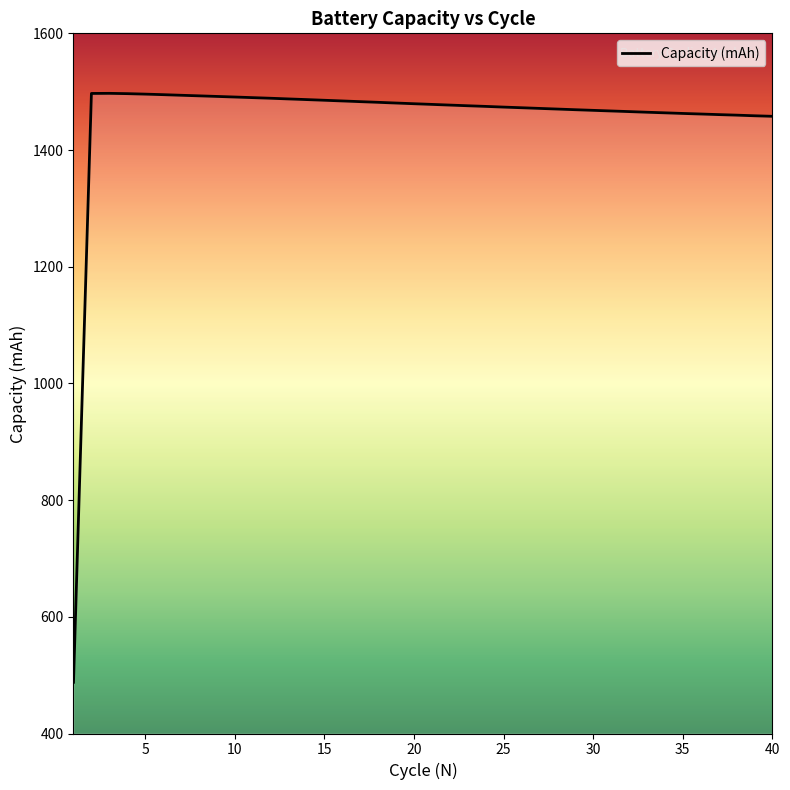

What is the average value?

1453.5